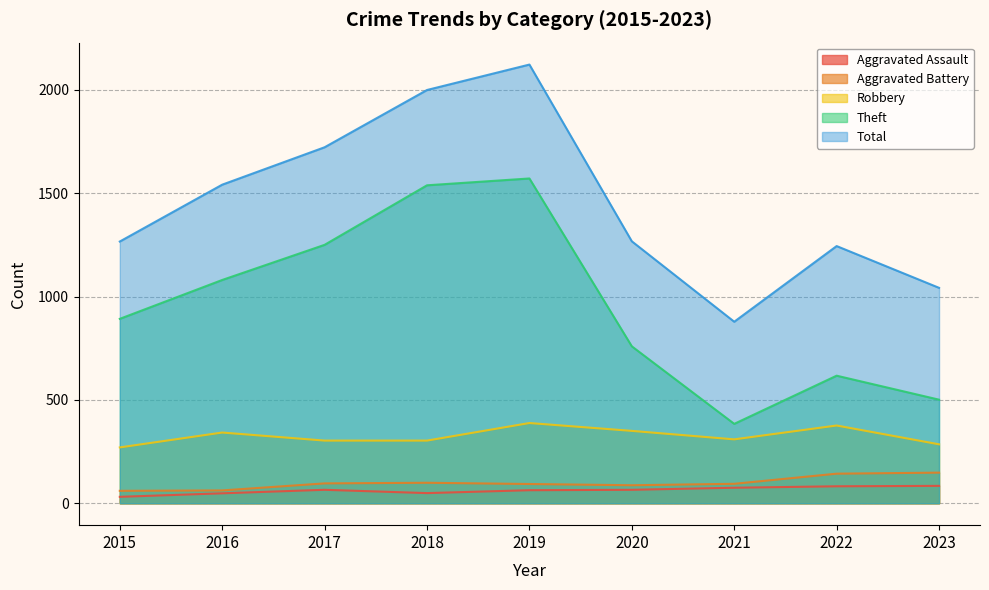

Which category has the lowest value across all series?

2015